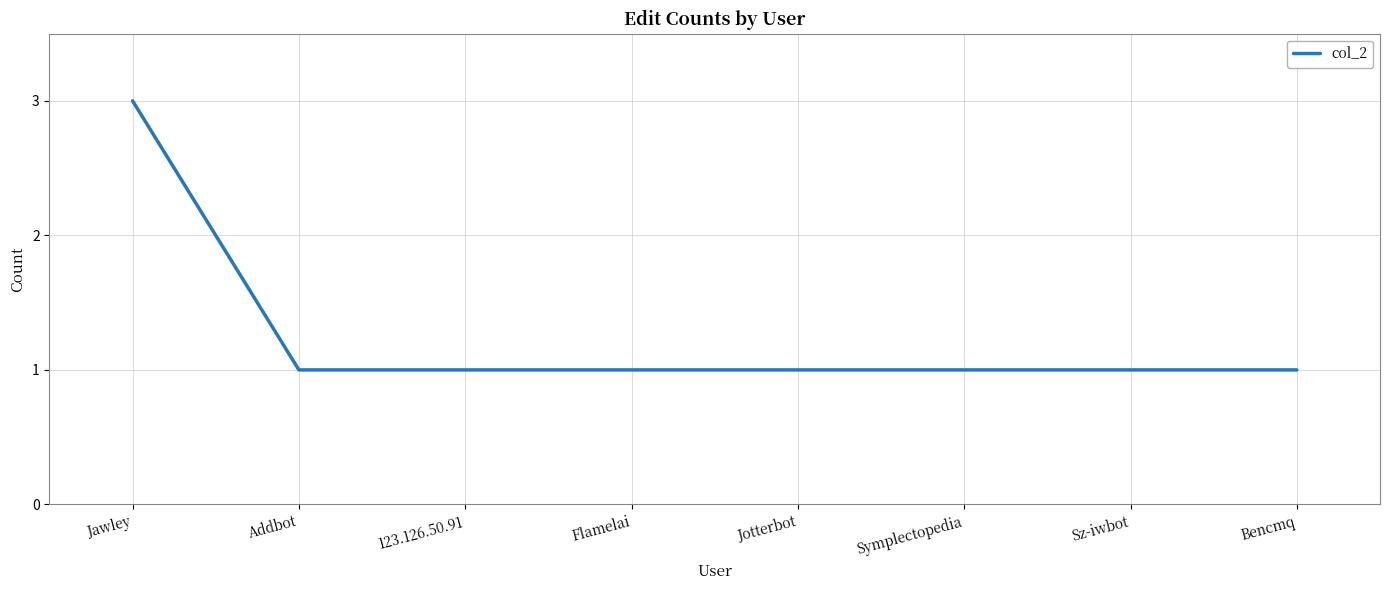

Reading left to right, extract all data points from this chart.

3	1	1	1	1	1	1	1